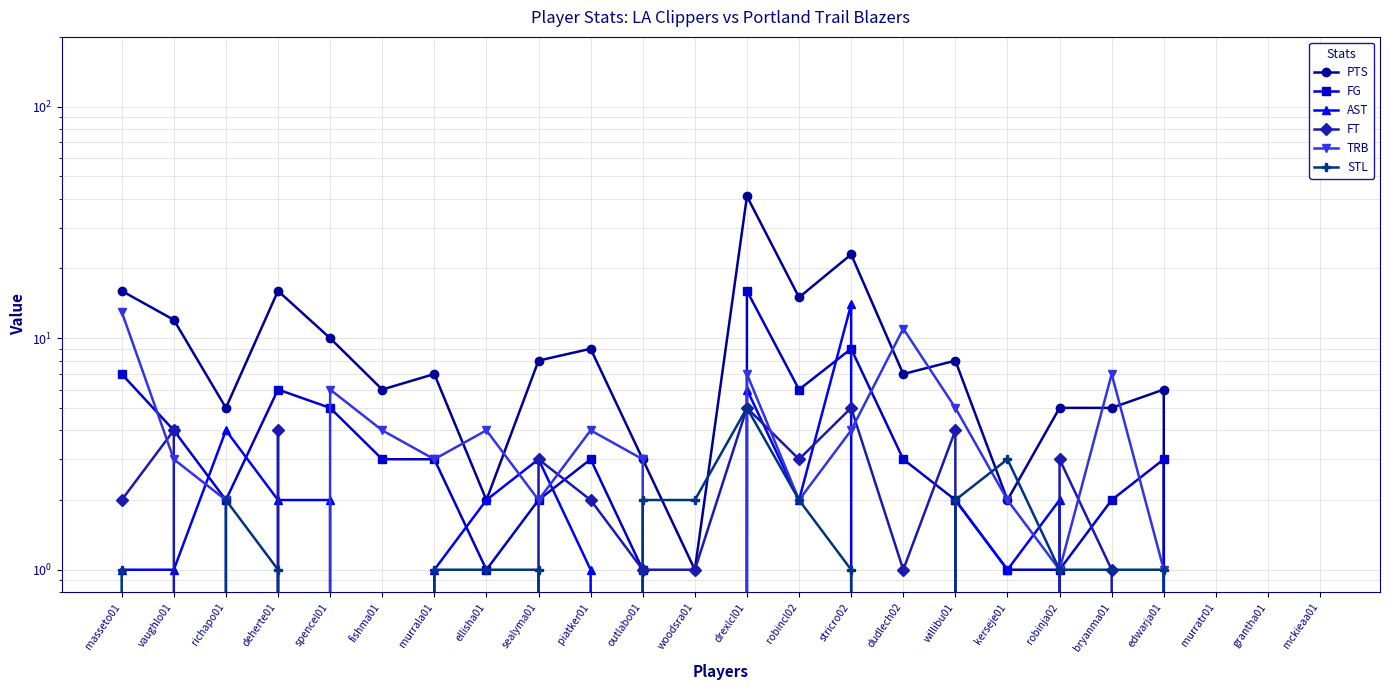

Is it true that PTS equals -23 at grantha01?

False